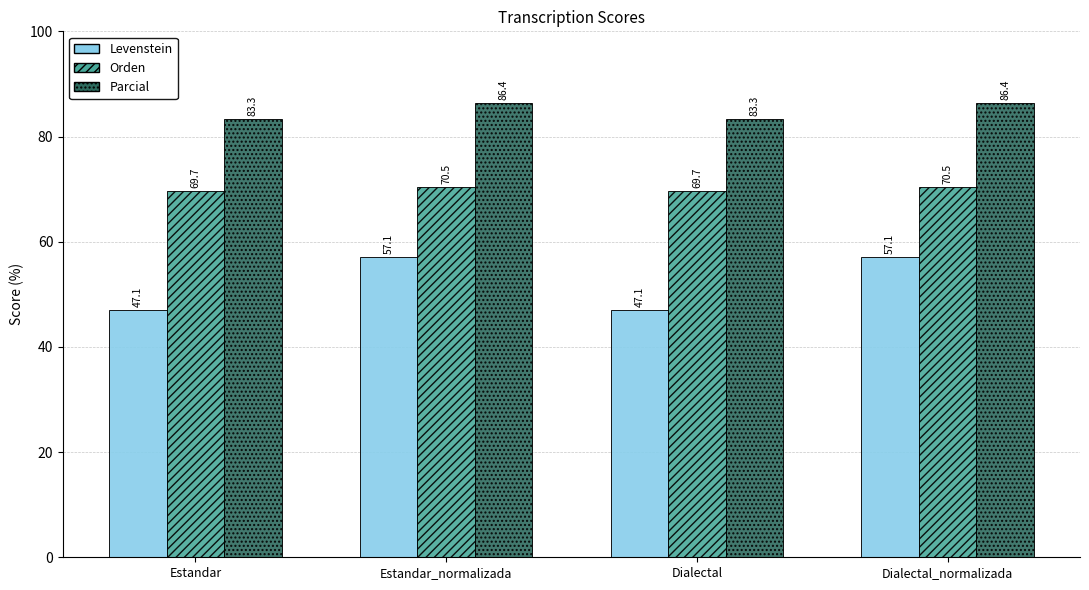

What is the average value of the Parcial series?

84.9